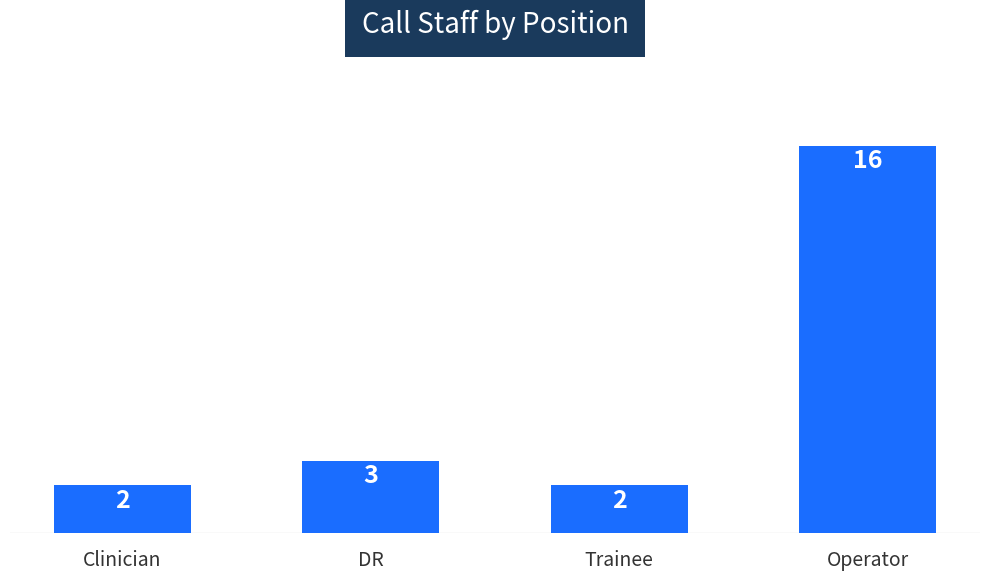

At which label is the value closest to 9?

DR